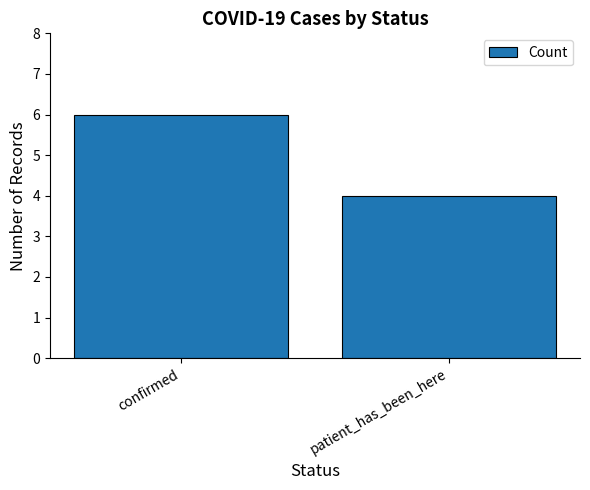

Count the values in the range 4 to 6.

2